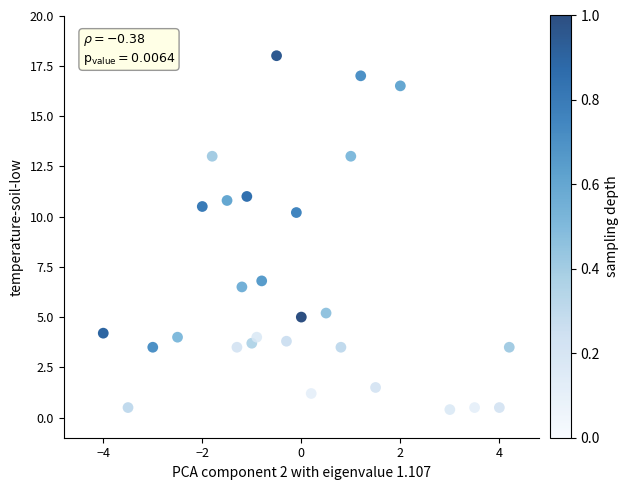

What is the range of Y values (max minus min)?

17.6